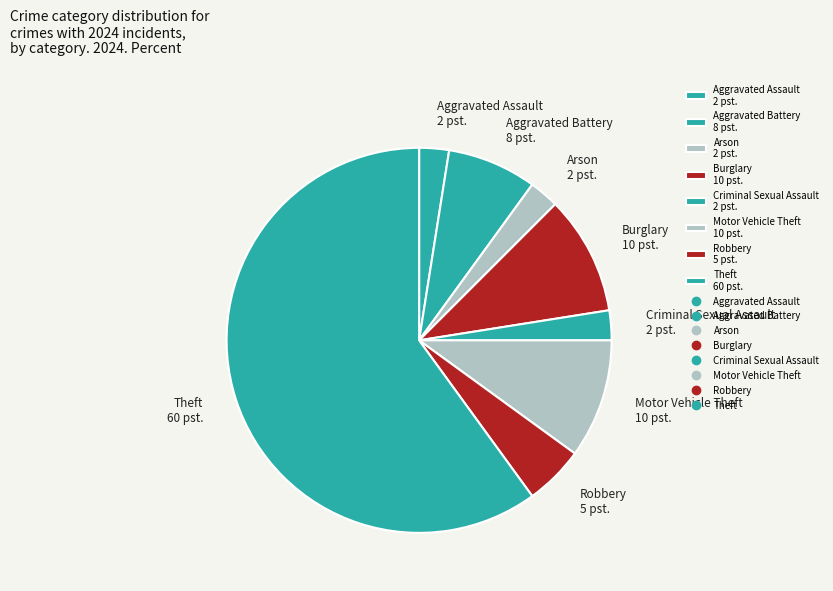

Does any single category account for the majority?

Yes